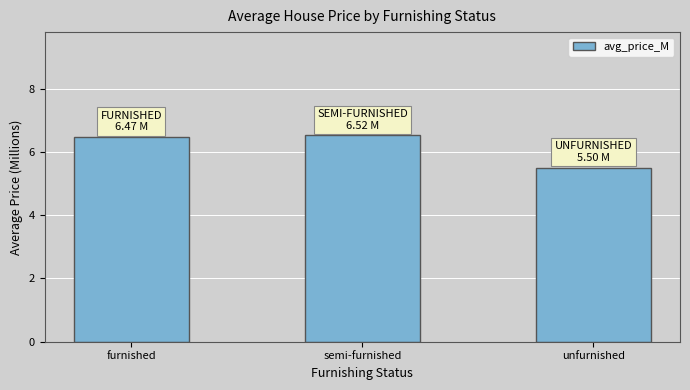

Between semi-furnished and unfurnished, which is larger?

semi-furnished